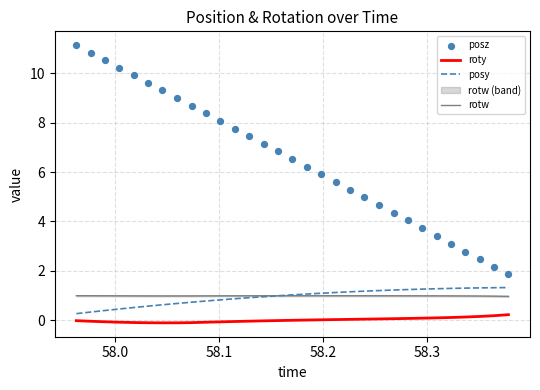

What are all the series names shown in the legend?

roty, posy, rotw, posz